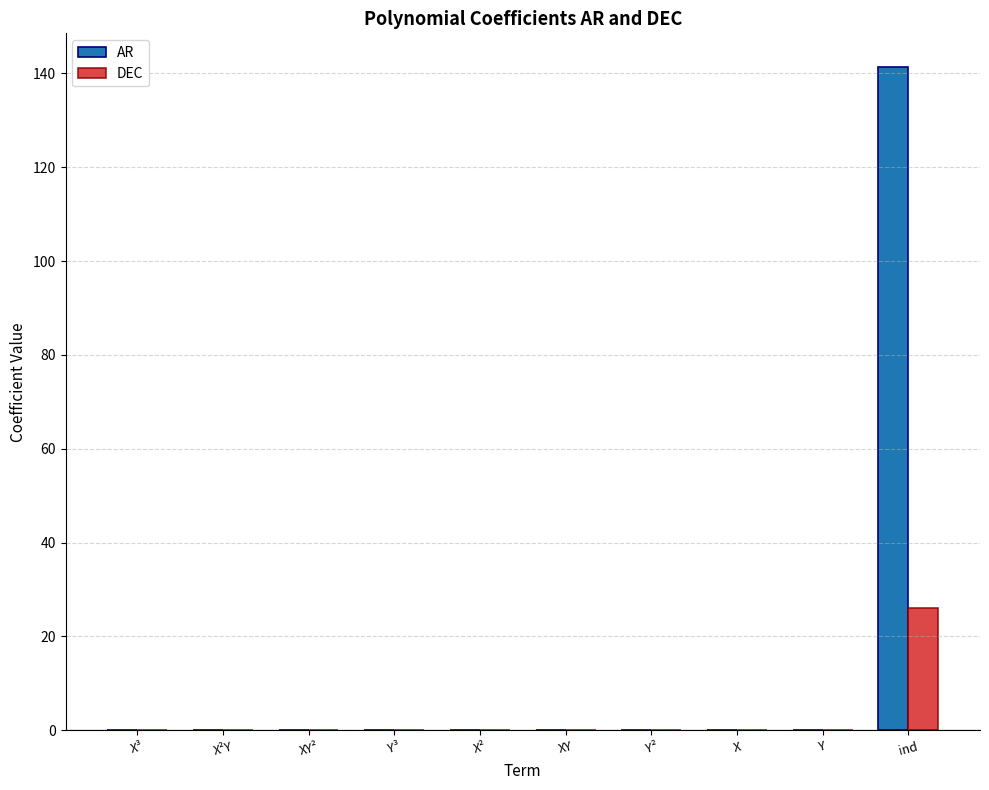

True or false: DEC has a value of -0.0 at XY².

True